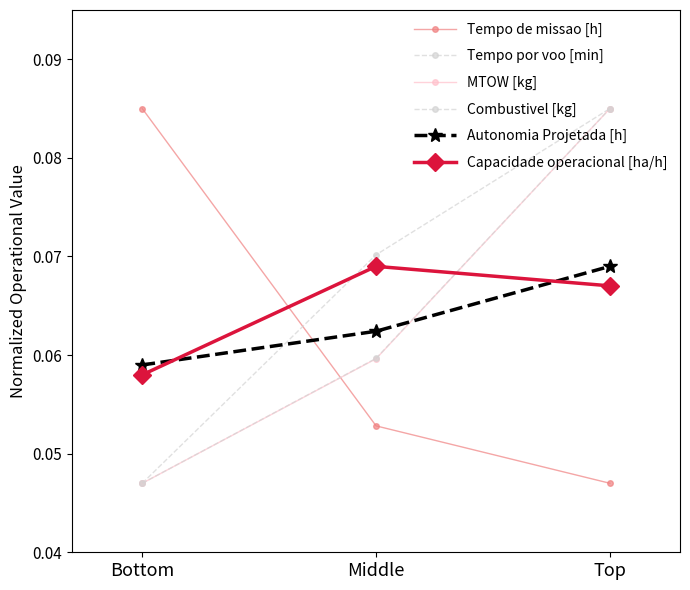

How many series are shown in this chart?

6